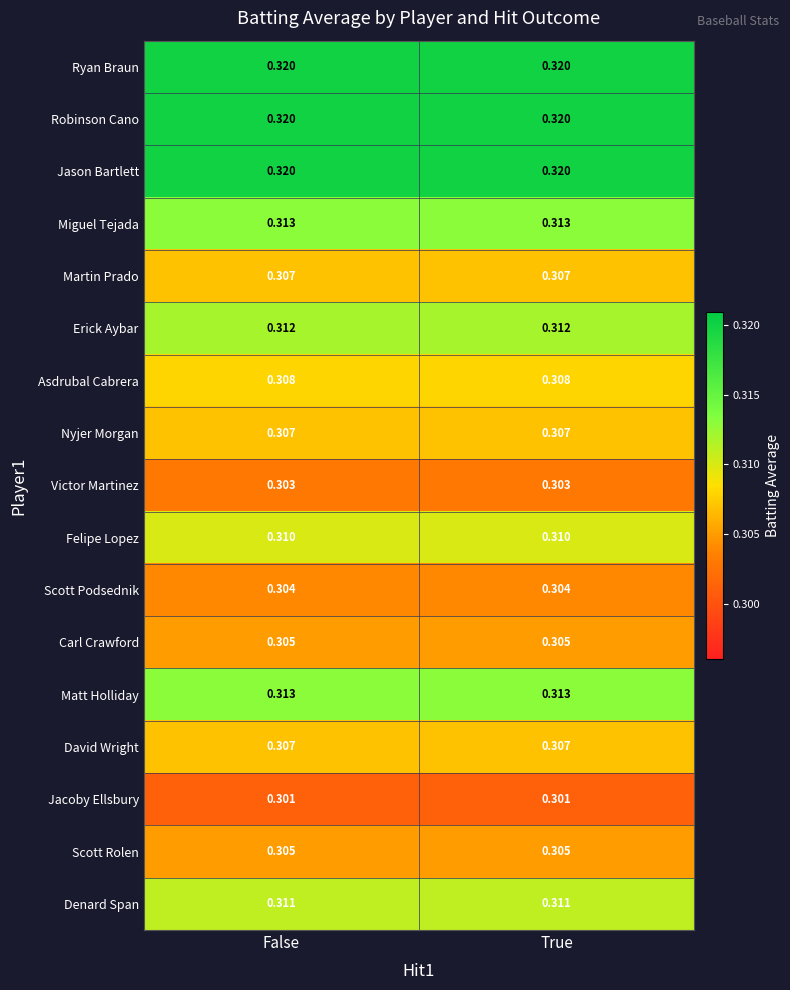

Is the value of Carl Crawford at True greater than the value of Nyjer Morgan at False?

No